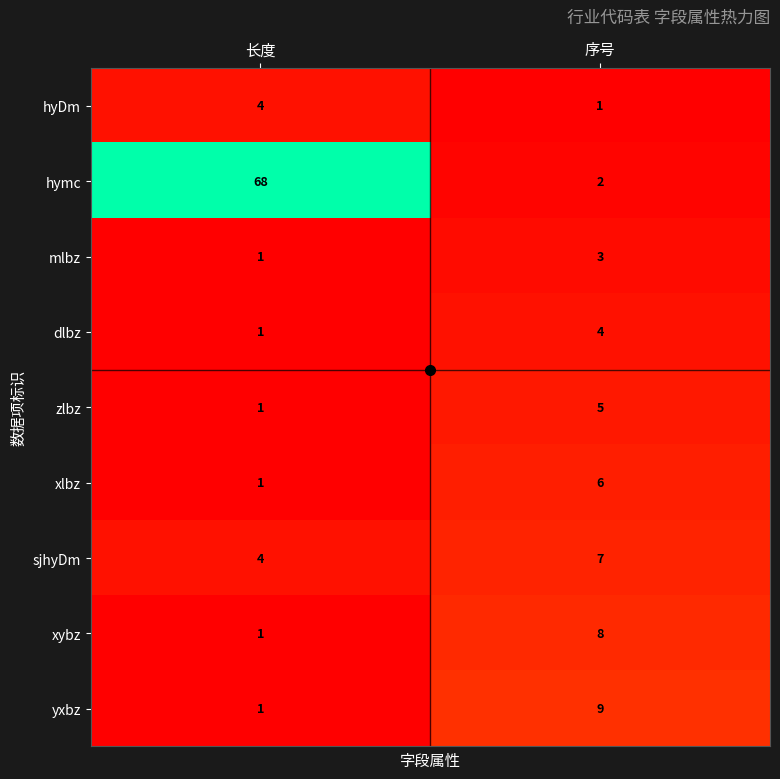

What value does the xlbz series have at 序号?

6